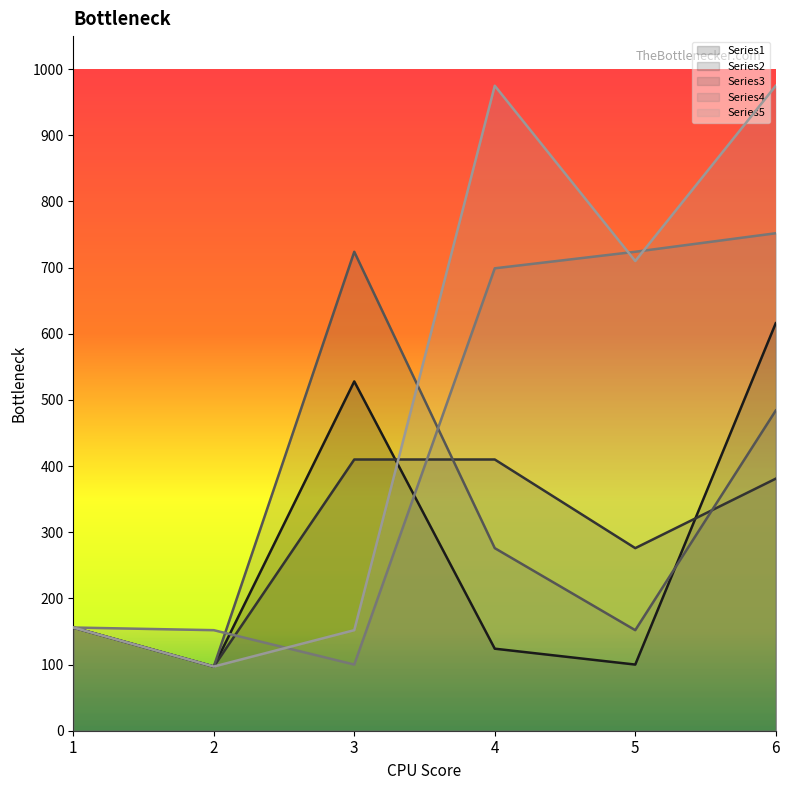

What are all the series names shown in the legend?

Series1, Series2, Series3, Series4, Series5